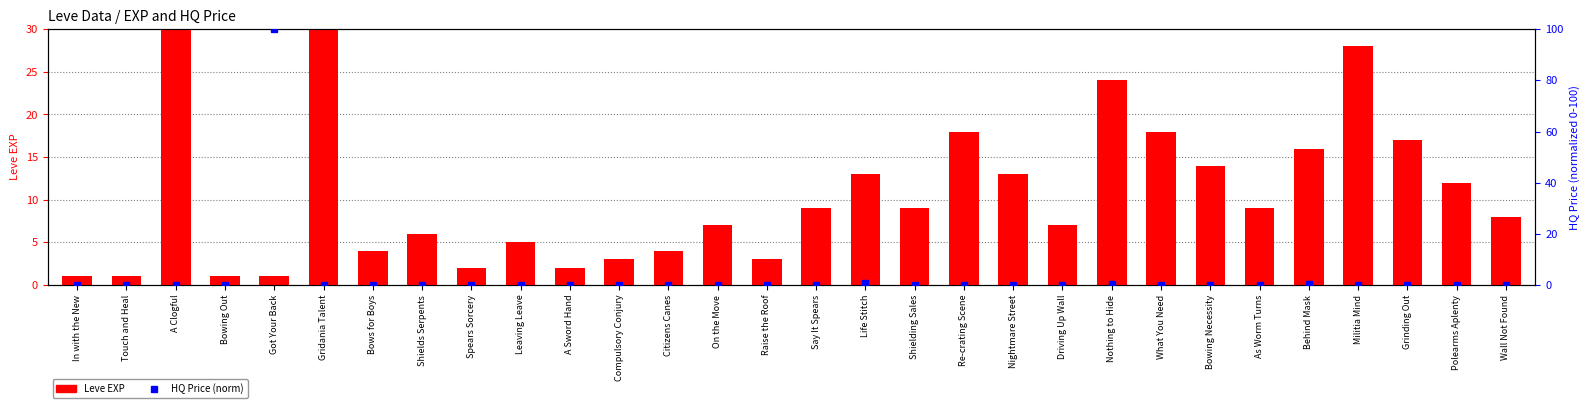

What is the label of the 24th bar from the right?

Bows for Boys